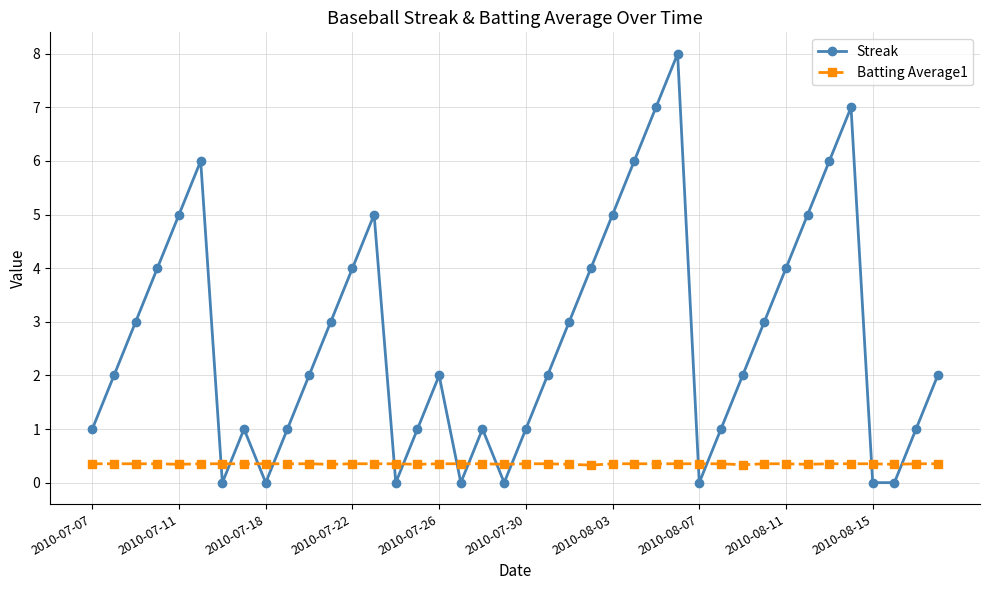

How many data points does each series have?

40